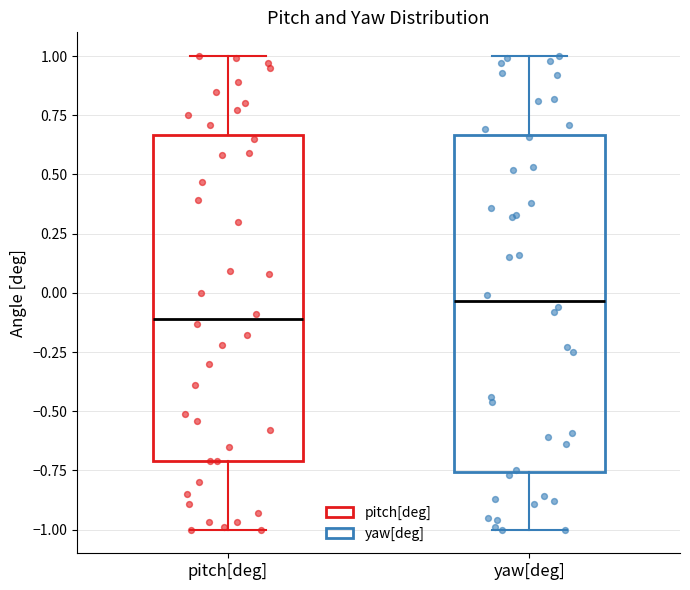

Where does the lower whisker of the box for yaw[deg] end on the y-axis? The values are not printed on the chart, so give them approximately, as read against the axis.

-1.00